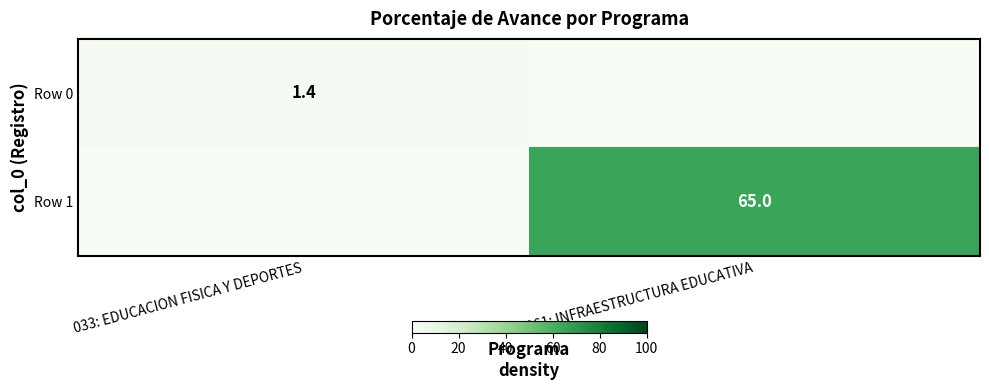

True or false: Row 0 has a value of 1.4 at 033: EDUCACION FISICA Y DEPORTES.

True